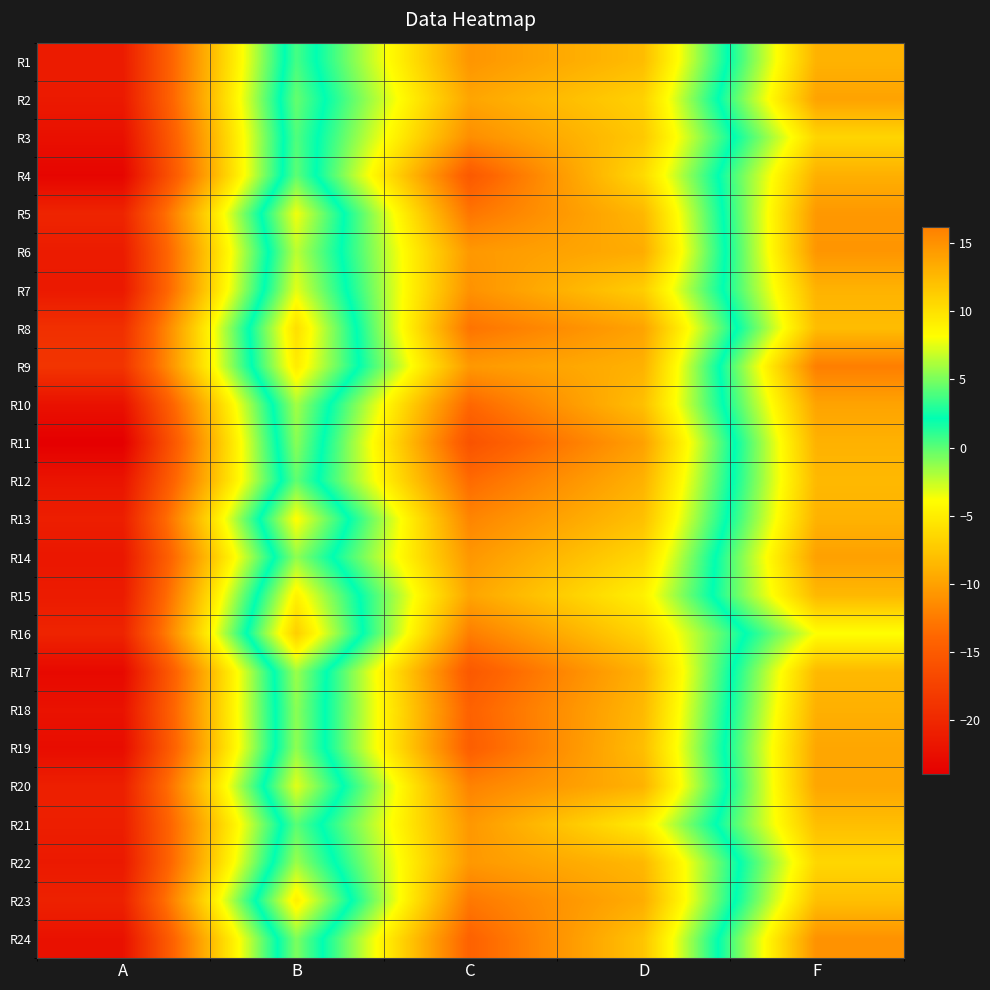

Reading right to left, what are all the values shown in this chart?

R1: F=13.0	D=-8.2	C=-10.8	B=3.8	A=-21.2
R2: F=13.9	D=-6.8	C=-9.8	B=4.5	A=-21.4
R3: F=10.8	D=-7.4	C=-11.3	B=4.0	A=-22.4
R4: F=13.1	D=-6.3	C=-15.1	B=4.3	A=-23.4
R5: F=14.7	D=-8.6	C=-12.9	B=7.9	A=-20.4
R6: F=14.8	D=-9.3	C=-10.6	B=6.6	A=-21.2
R7: F=12.9	D=-7.1	C=-11.0	B=7.5	A=-21.5
R8: F=12.3	D=-9.9	C=-13.0	B=10.2	A=-19.2
R9: F=16.2	D=-8.9	C=-10.6	B=9.3	A=-18.8
R10: F=13.9	D=-8.0	C=-13.9	B=6.0	A=-22.2
R11: F=13.0	D=-10.1	C=-15.8	B=5.4	A=-24.0
R12: F=12.6	D=-8.9	C=-13.6	B=4.4	A=-21.9
R13: F=13.0	D=-8.0	C=-11.9	B=8.3	A=-20.9
R14: F=14.1	D=-6.4	C=-10.7	B=5.5	A=-21.7
R15: F=12.6	D=-4.8	C=-9.8	B=8.9	A=-21.3
R16: F=8.2	D=-6.6	C=-12.3	B=11.2	A=-20.4
R17: F=12.5	D=-8.9	C=-15.2	B=5.8	A=-23.1
R18: F=13.1	D=-8.5	C=-14.3	B=5.4	A=-22.1
R19: F=13.7	D=-8.1	C=-14.7	B=5.5	A=-22.7
R20: F=13.8	D=-8.9	C=-12.1	B=7.5	A=-20.9
R21: F=12.2	D=-5.1	C=-10.7	B=4.3	A=-20.9
R22: F=10.7	D=-8.5	C=-10.6	B=5.8	A=-21.5
R23: F=12.2	D=-9.2	C=-12.7	B=9.1	A=-20.6
R24: F=15.0	D=-7.7	C=-14.3	B=5.1	A=-22.2